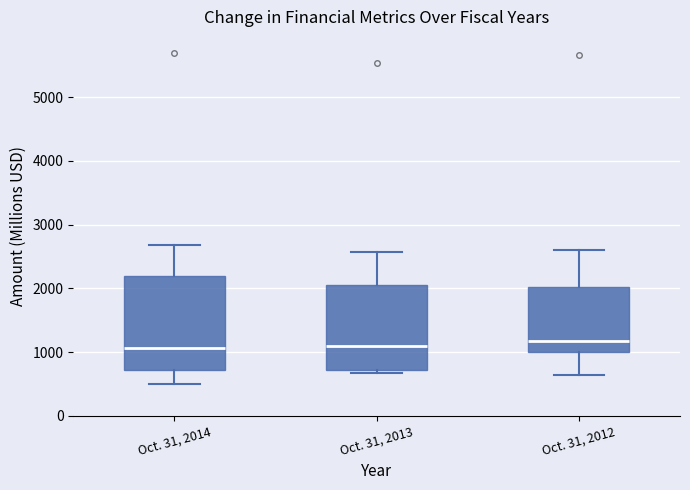

Reading left to right, read every box against the y-axis: the position of its median line, the range the box covers, and the ends of its whiskers. The values are not printed on the chart, so give them approximately, as read against the axis.

Oct. 31, 2014: median 1100, box 700 to 2200, whiskers 500 to 2700
Oct. 31, 2013: median 1100, box 700 to 2100, whiskers 700 (just below the box's lower edge) to 2600
Oct. 31, 2012: median 1200, box 1000 to 2000, whiskers 600 to 2600